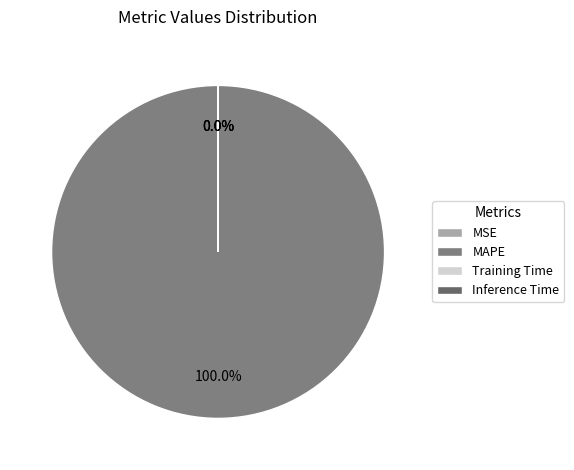

Rank the categories by value from lowest to highest.

Inference Time, Training Time, MSE, MAPE